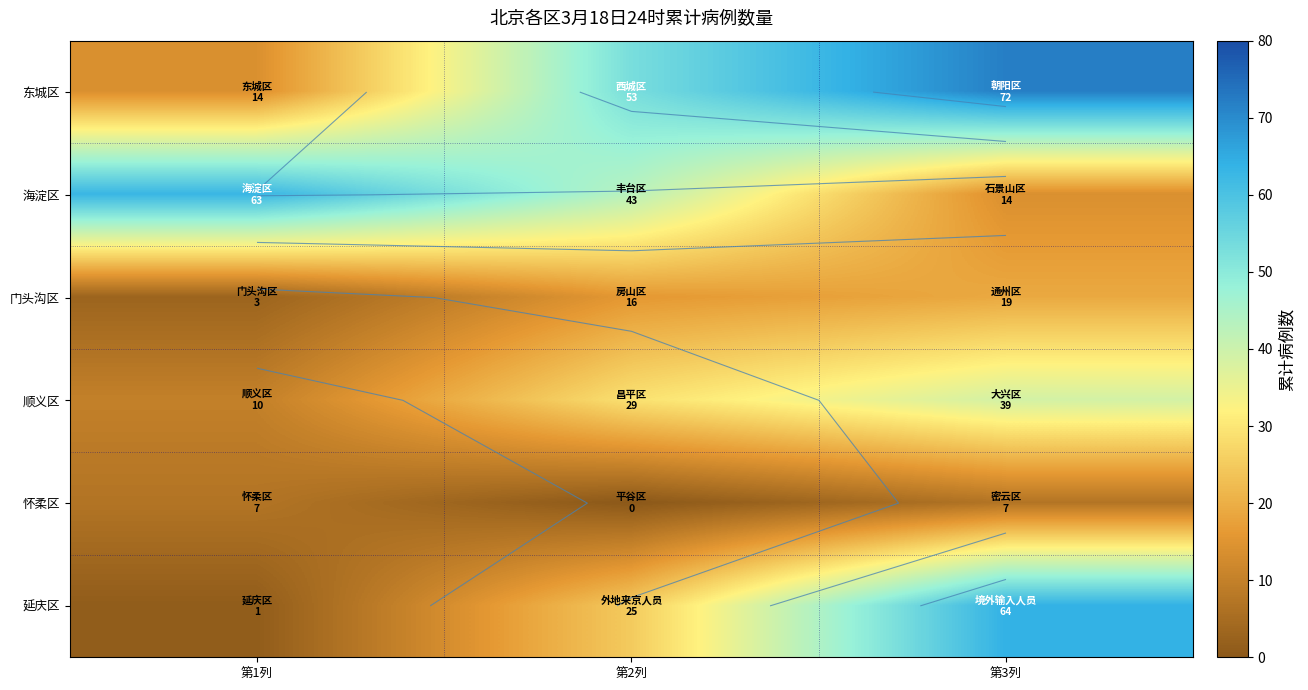

Which series has the largest total across all categories?

东城区